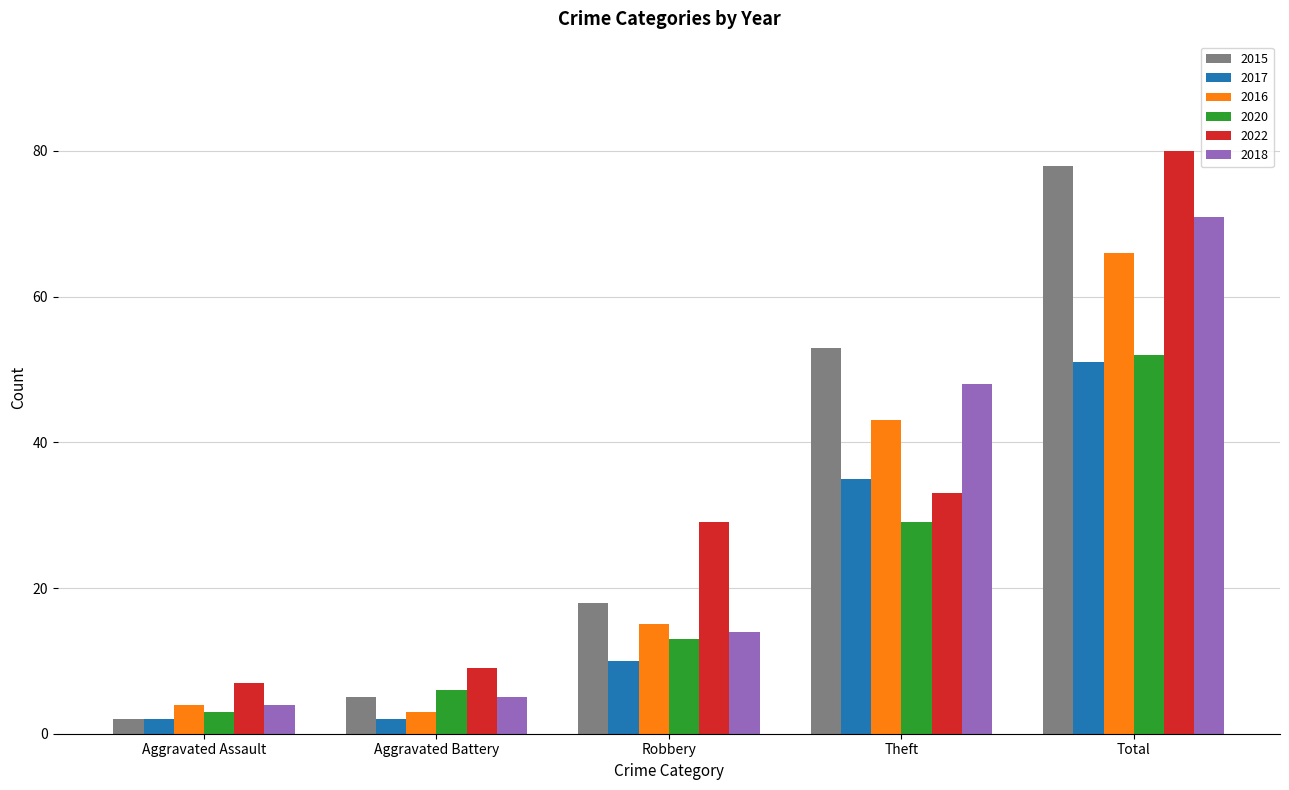

Rank the series at Theft from lowest to highest value.

2020, 2022, 2017, 2016, 2018, 2015